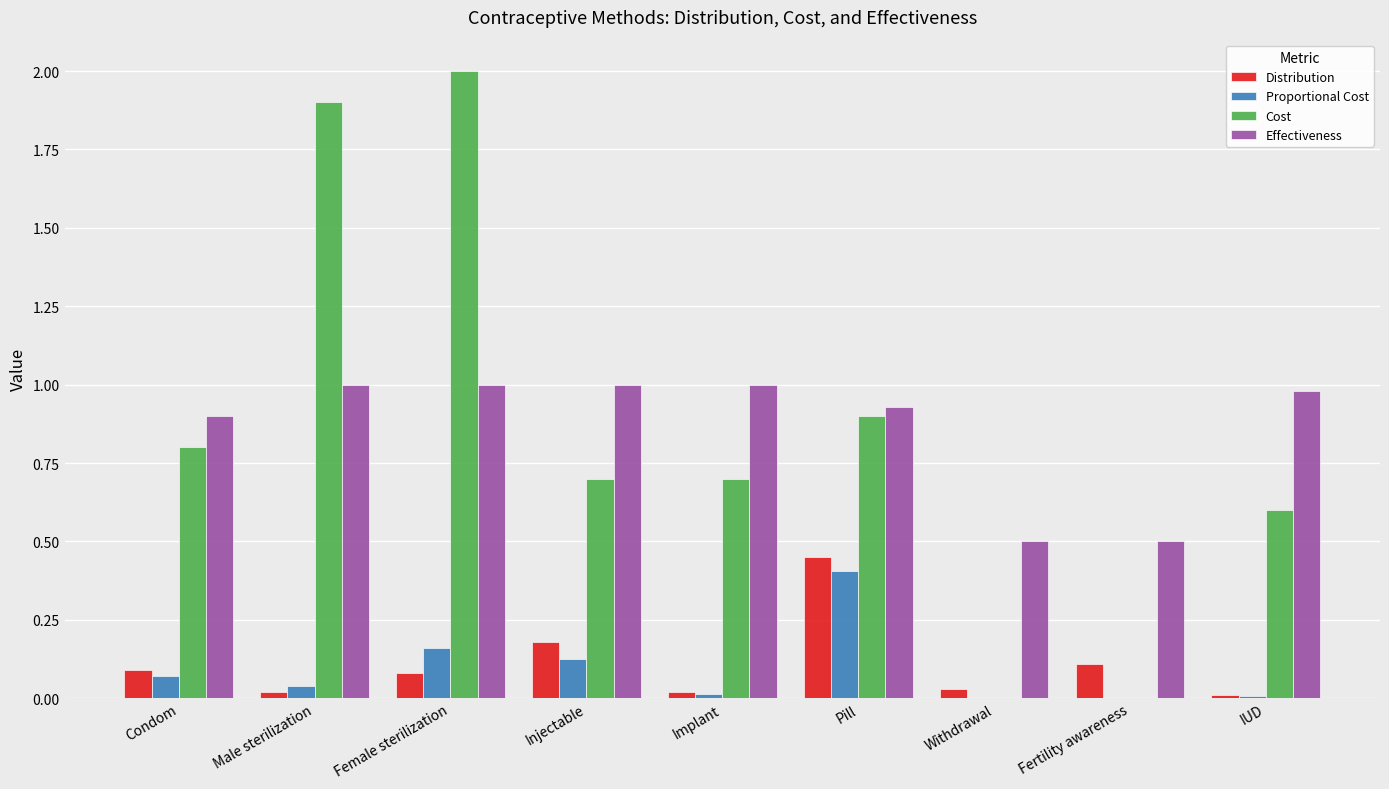

Which series changed the most between Pill and IUD?

Distribution